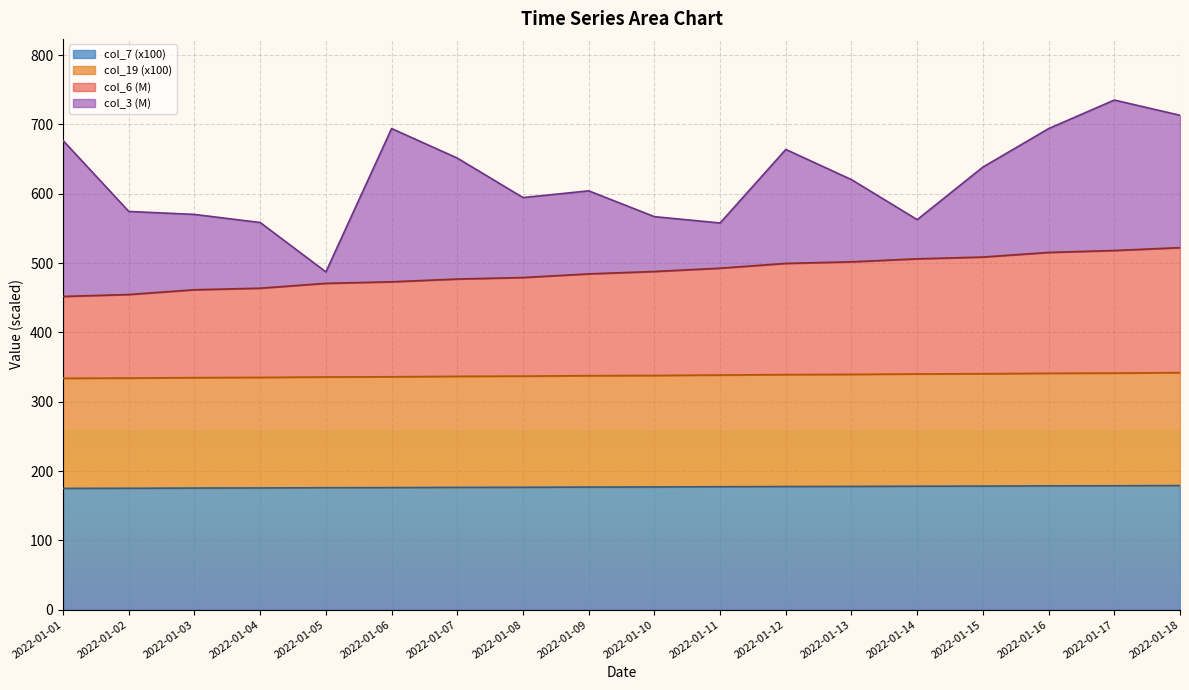

What is the highest value of the col_7 (x100) series?

179.1